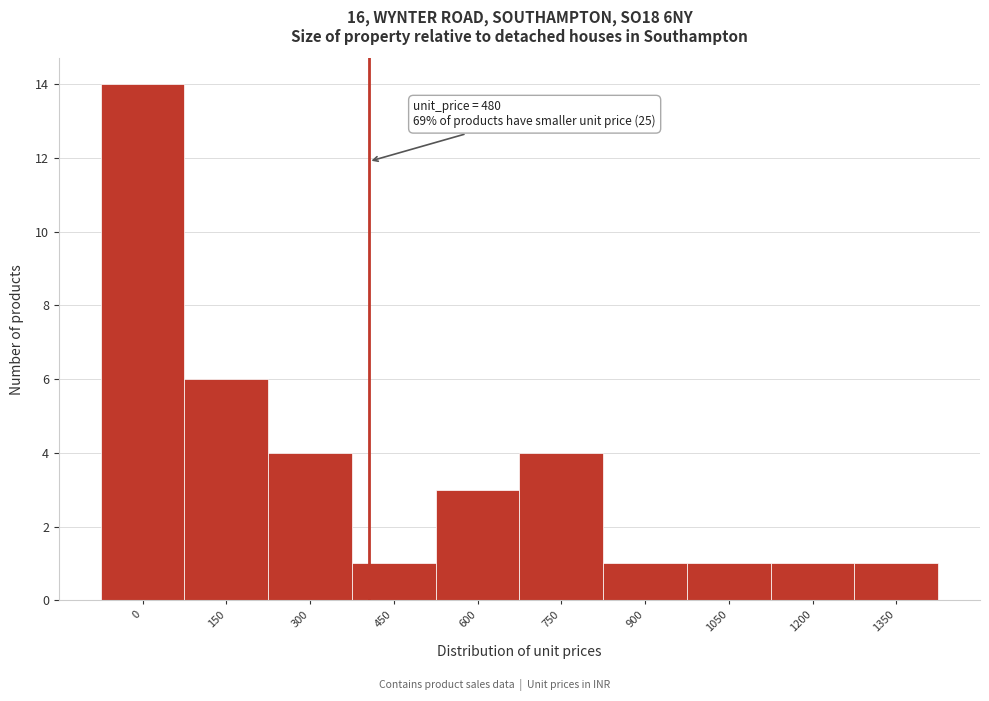

Reading left to right, extract all data points from this chart.

0=14	150=6	300=4	450=1	600=3	750=4	900=1	1050=1	1200=1	1350=1